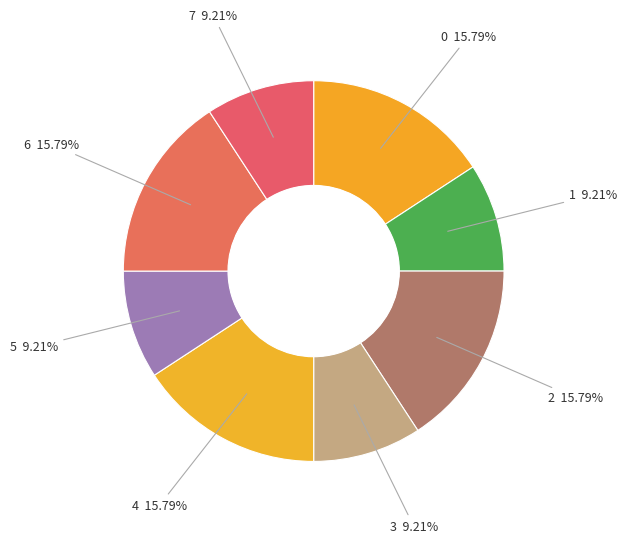

How many slices are in this pie chart?

8